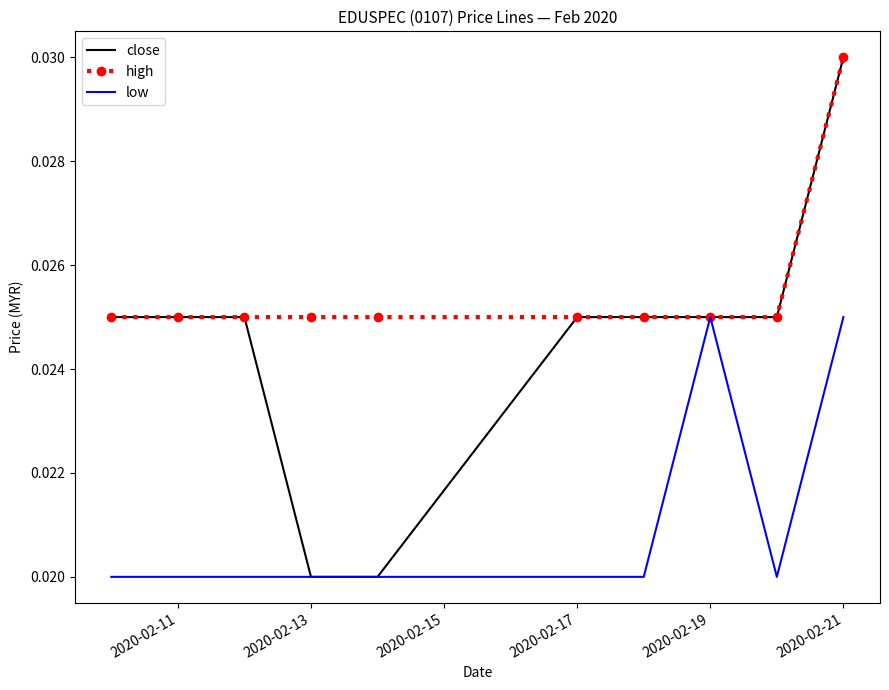

Which series has the largest range (max minus min)?

close